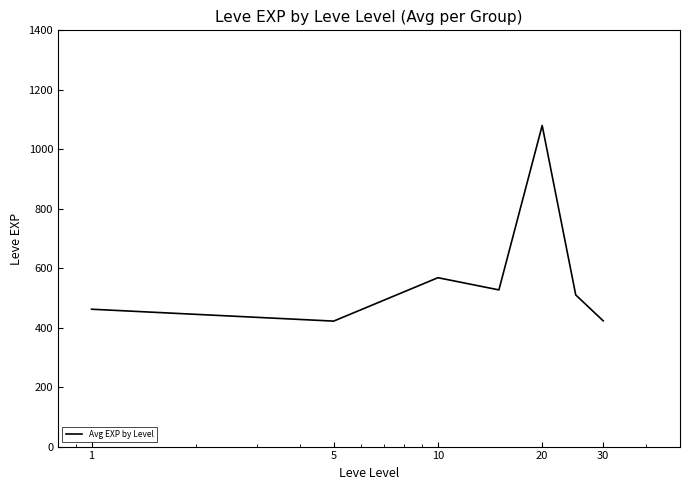

True or false: the data has more than 1 interior local peaks.

True